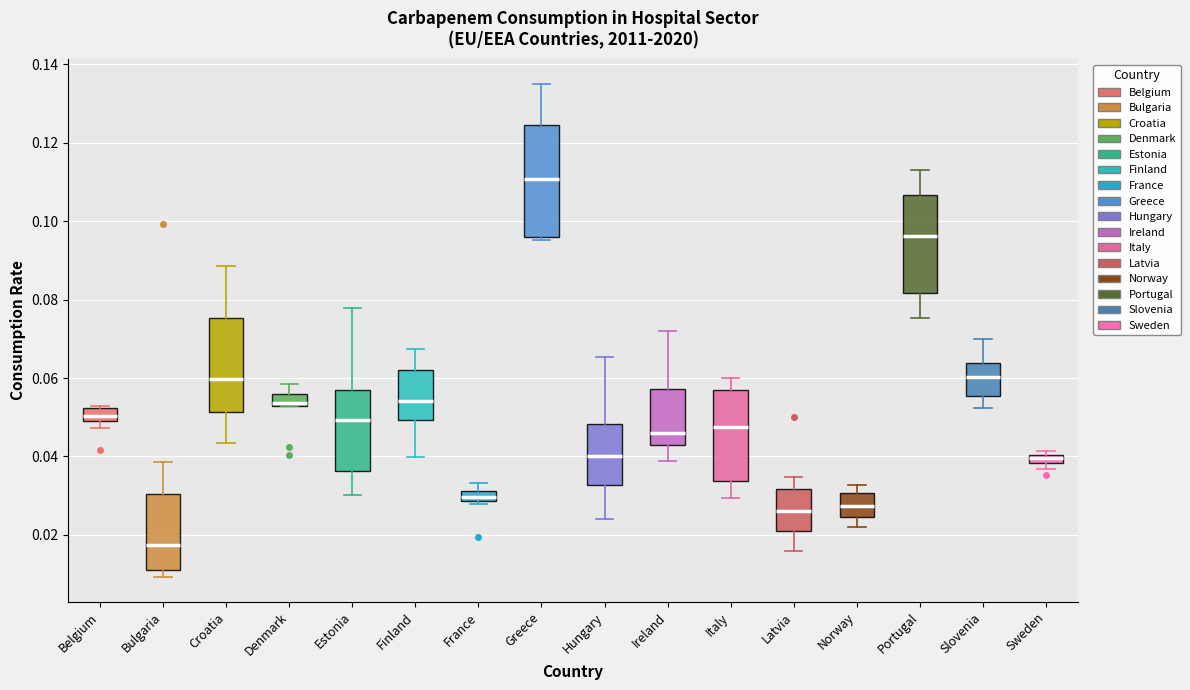

Which box is the tallest, from its lower edge to its upper edge?

Greece